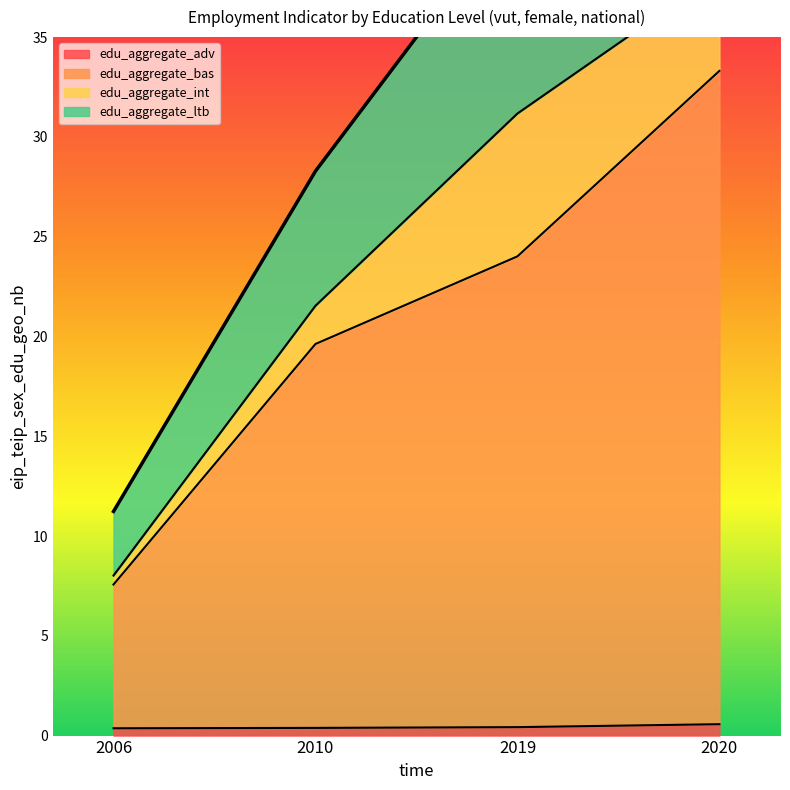

What is the spread (max minus min) of values at 2019?

23.6